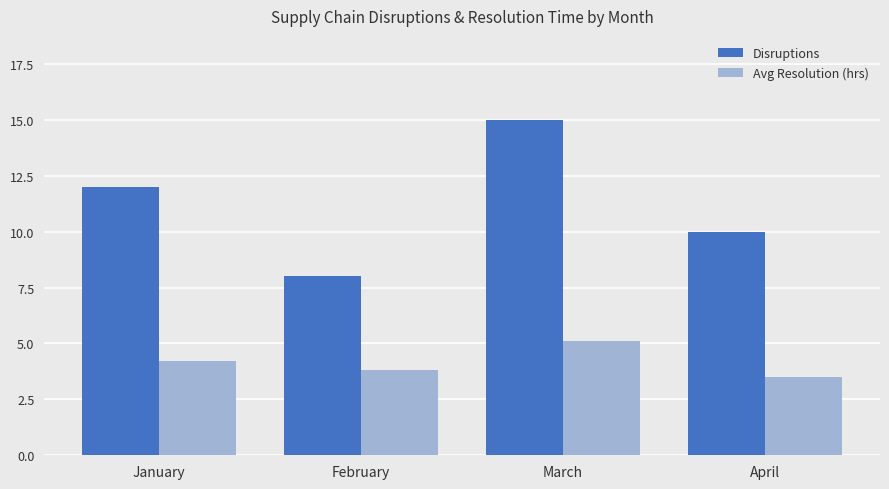

List the labels in order of Disruptions value, largest first.

March, January, April, February